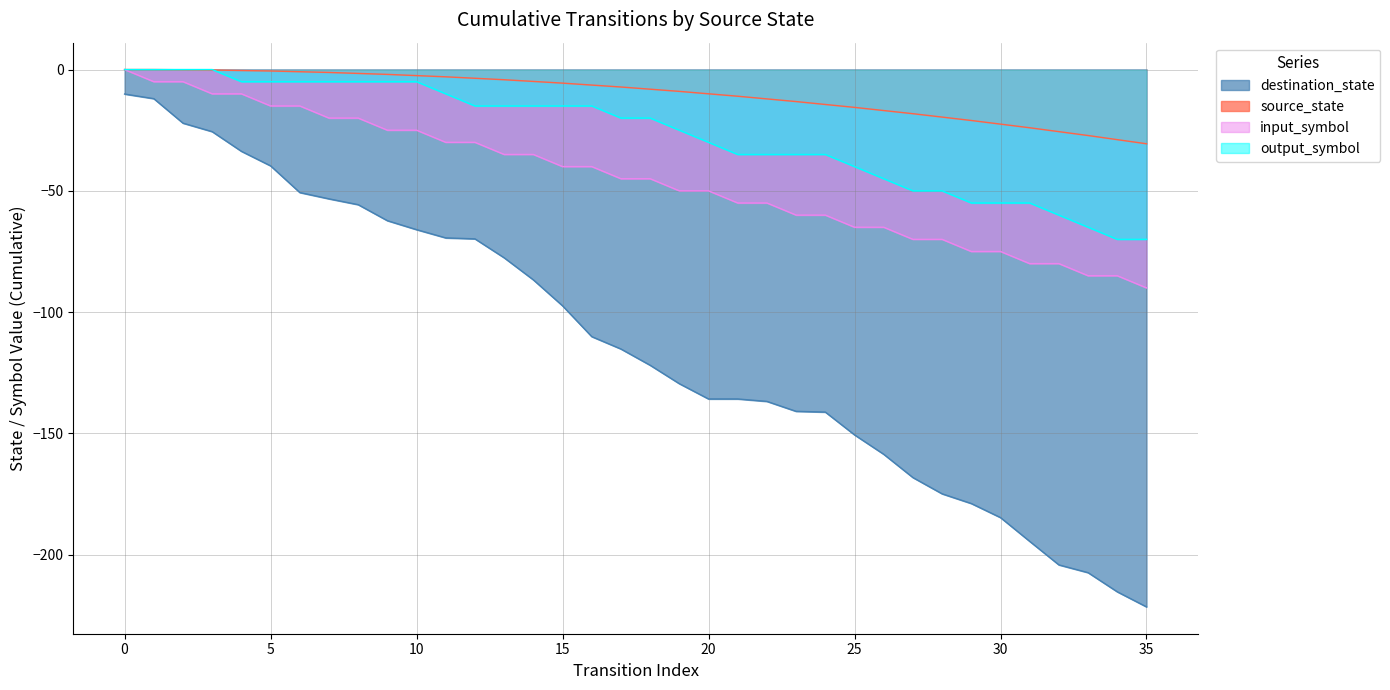

The source_state series shows 3 at 16. True or false?

False